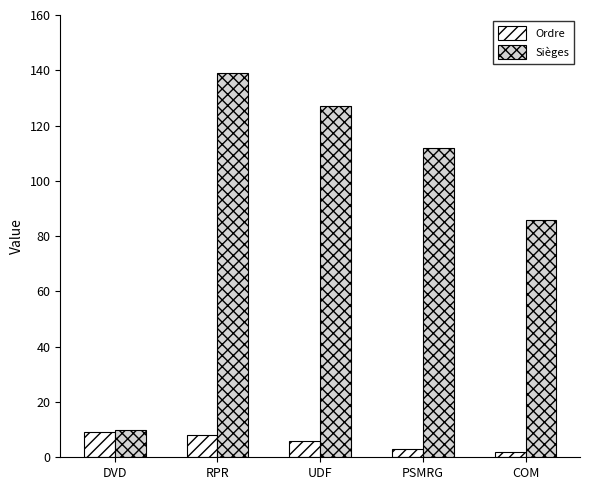

The value of Ordre at RPR is 3. True or false?

False